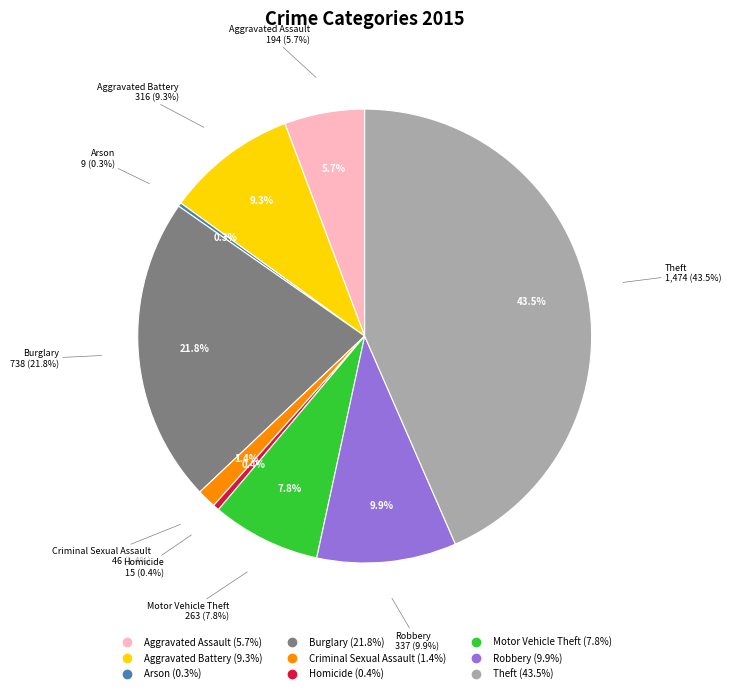

Does any single category account for the majority?

No